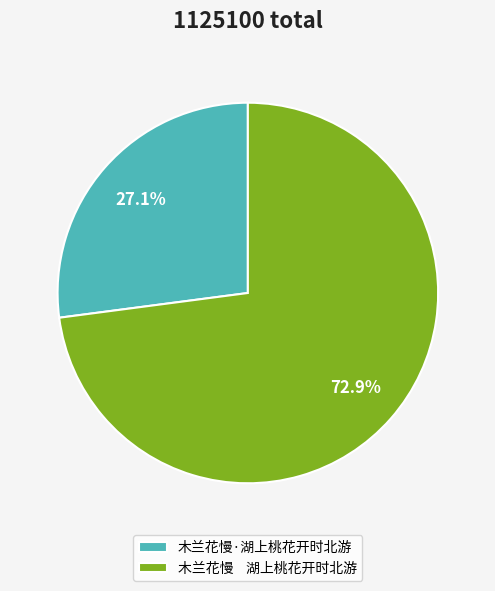

What portion of the pie excludes 木兰花慢·湖上桃花开时北游?

72.9%